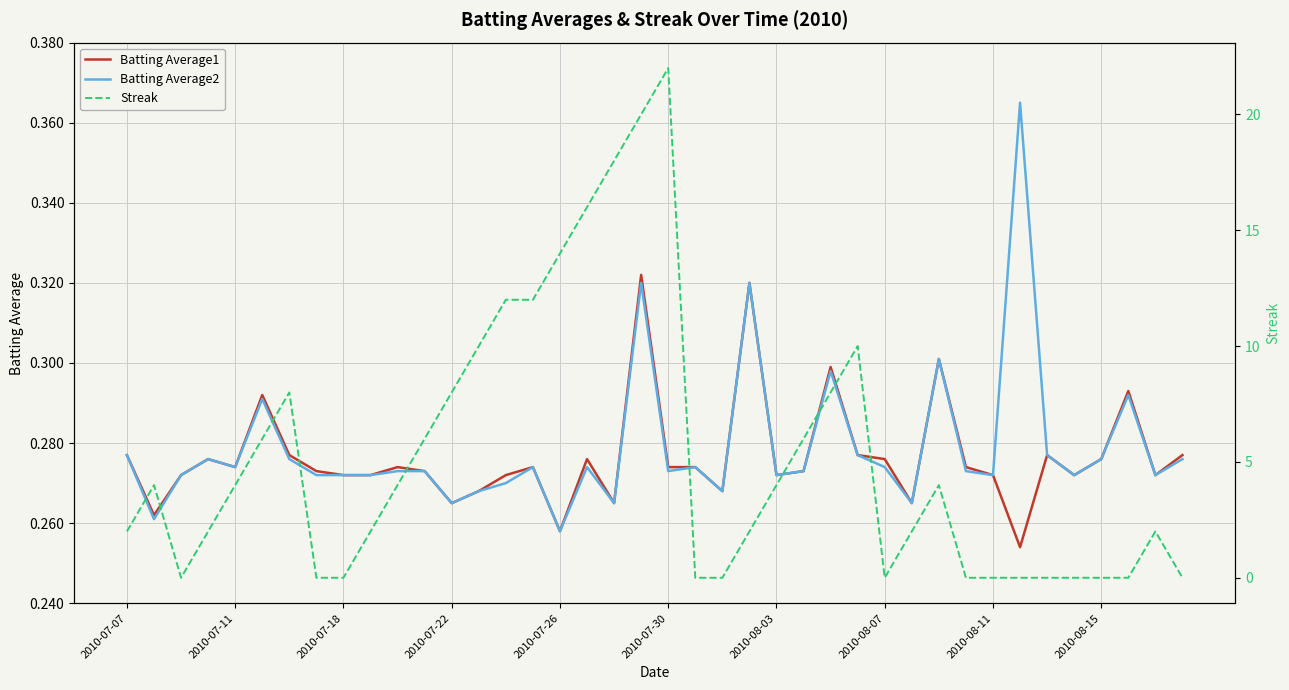

What is the value of the Batting Average2 point at the 39th from the left?

0.3